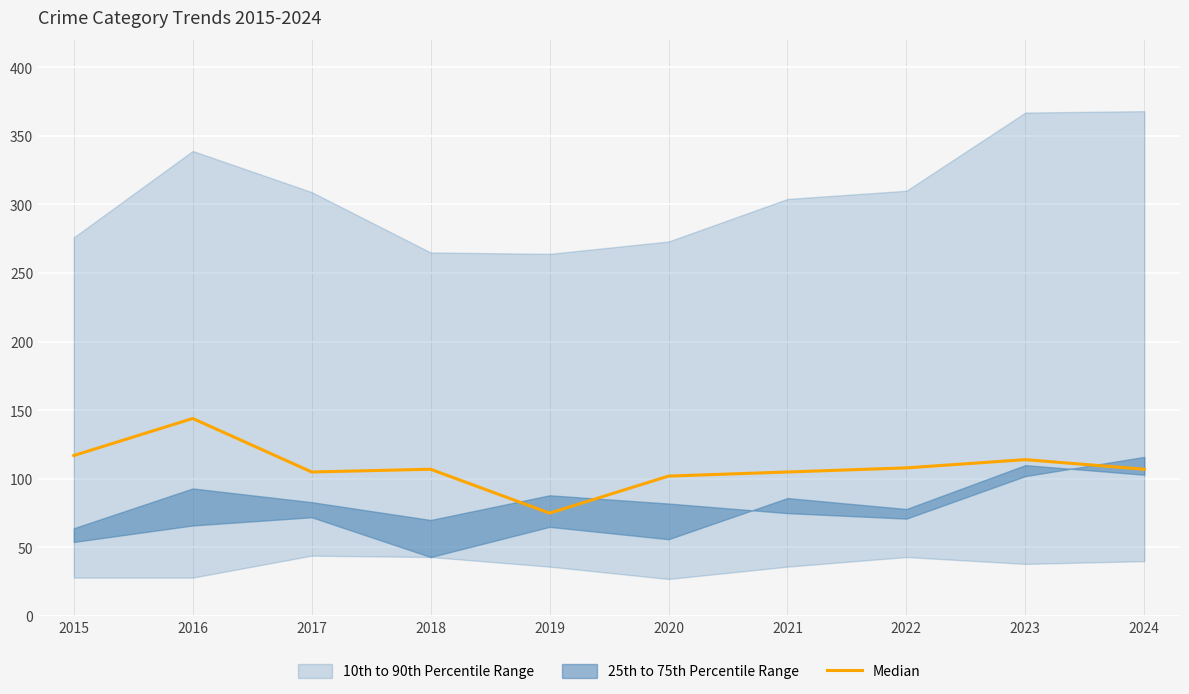

List the labels in order of value, largest first.

2016, 2015, 2023, 2022, 2018, 2024, 2017, 2021, 2020, 2019